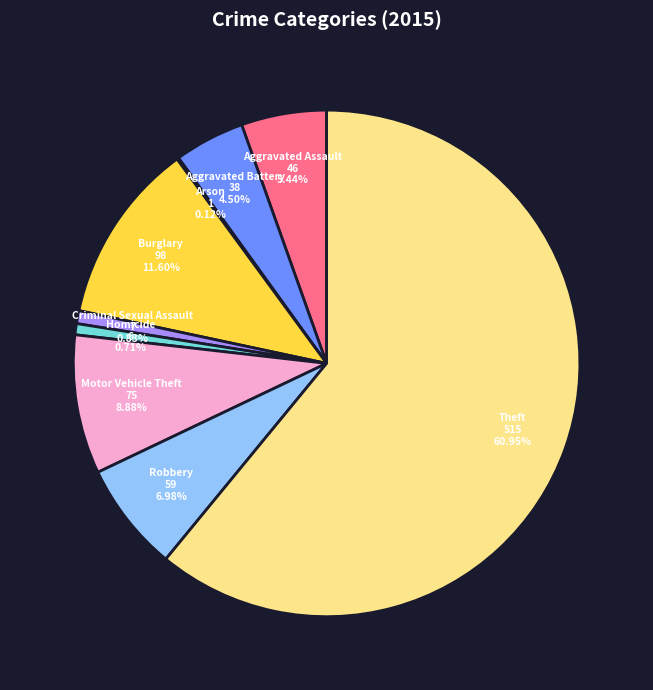

Is there a majority slice in this chart?

Yes